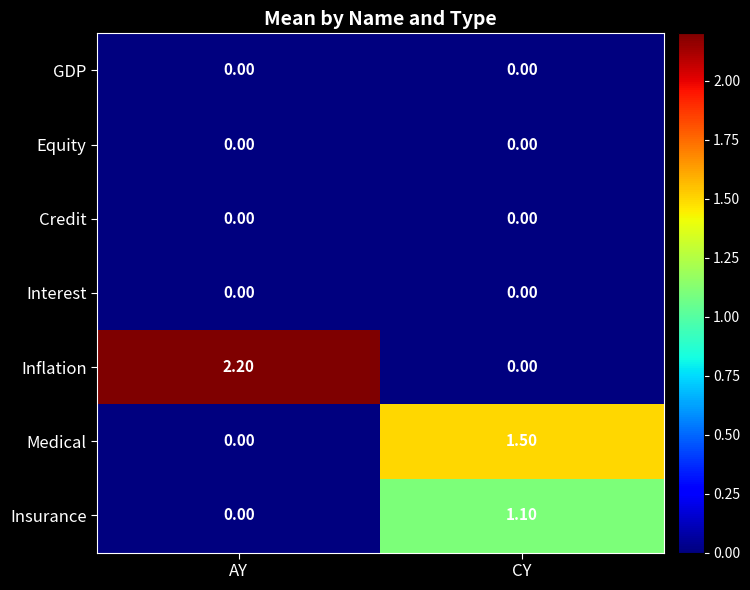

Count the number of categories in the chart.

2